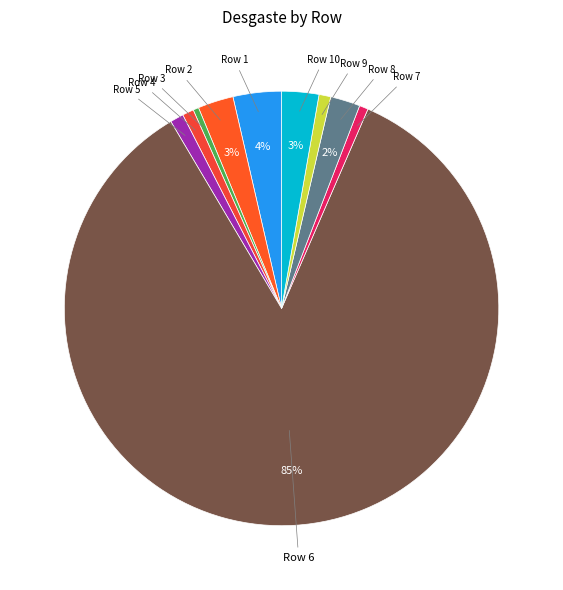

What is the ratio of the value at Row 7 to the value at Row 3?

1.6